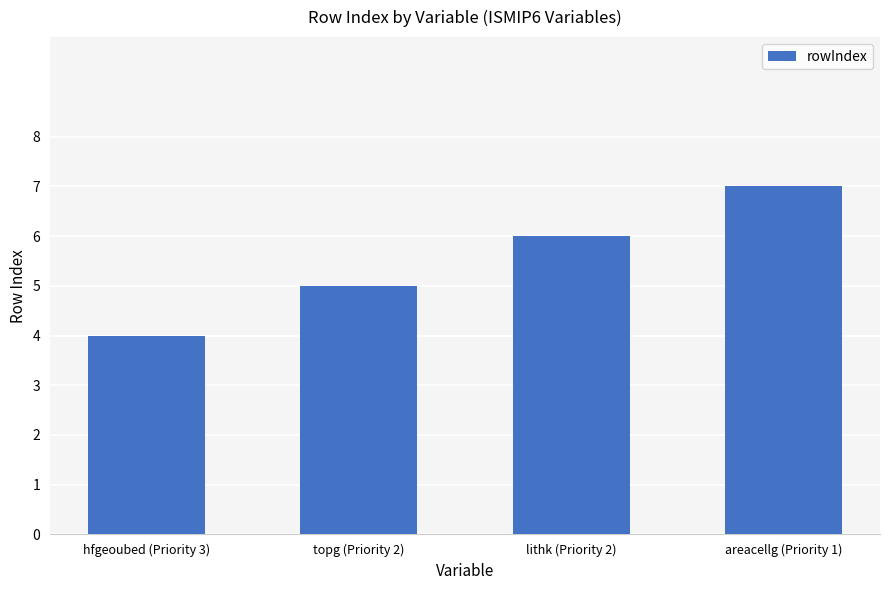

What is the difference between the values at areacellg (Priority 1) and hfgeoubed (Priority 3)?

3